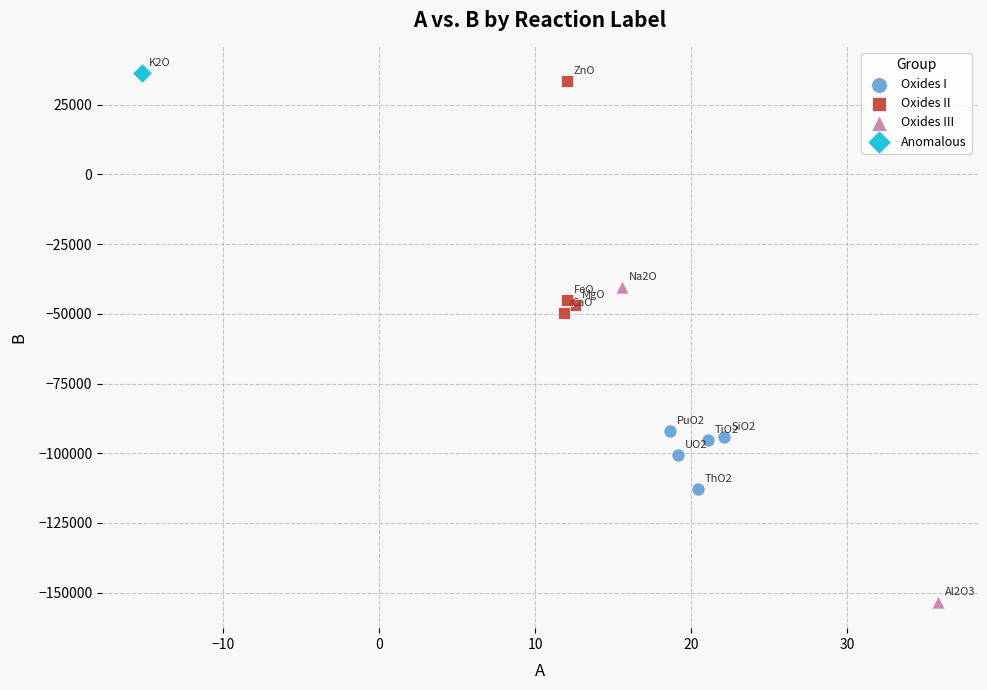

What are all the series names shown in the legend?

Oxides I, Oxides II, Oxides III, Anomalous